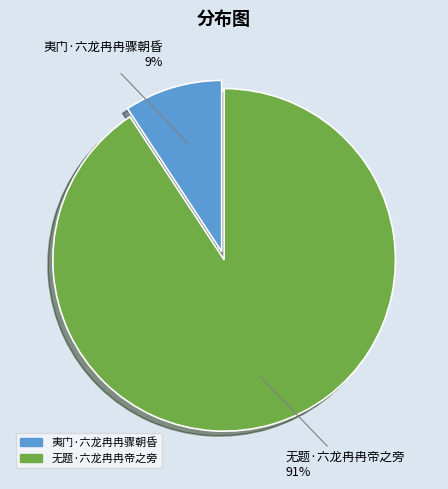

Between 无题·六龙冉冉帝之旁 and 夷门·六龙冉冉骤朝昏, which is larger?

无题·六龙冉冉帝之旁